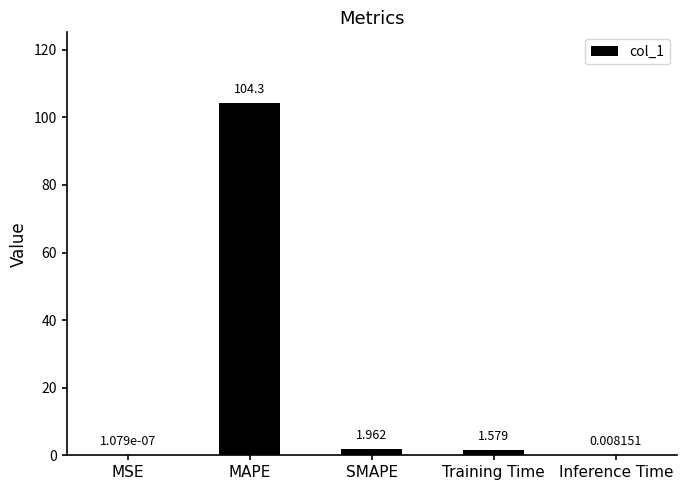

At which category does the chart reach its peak across all series?

MAPE